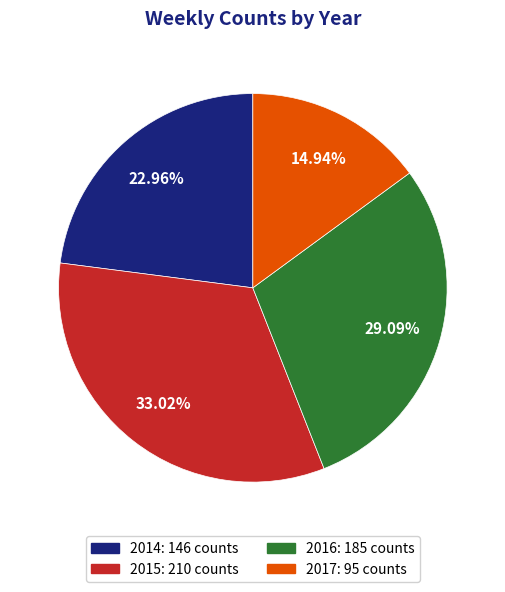

Is it true that 2017 is 29% of the pie?

False